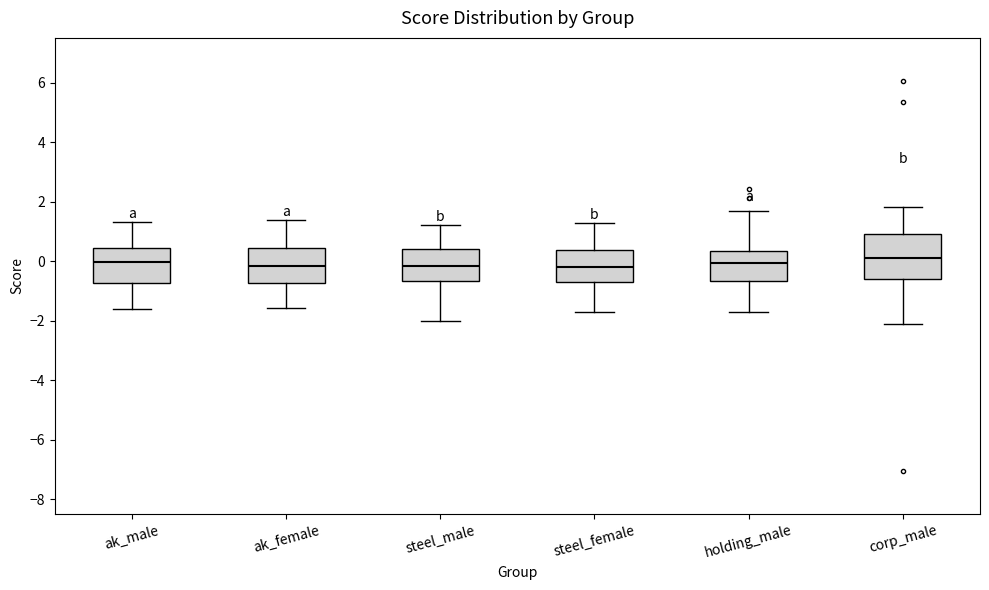

Reading left to right, read every box against the y-axis: the position of its median line, the range the box covers, and the ends of its whiskers. The values are not printed on the chart, so give them approximately, as read against the axis.

ak_male: median 0.0, box -0.8 to 0.4, whiskers -1.6 to 1.2
ak_female: median -0.2, box -0.8 to 0.4, whiskers -1.6 to 1.4
steel_male: median -0.2, box -0.6 to 0.4, whiskers -2.0 to 1.2
steel_female: median -0.2, box -0.8 to 0.4, whiskers -1.8 to 1.2
holding_male: median 0.0, box -0.6 to 0.4, whiskers -1.8 to 1.6
corp_male: median 0.2, box -0.6 to 1.0, whiskers -2.0 to 1.8